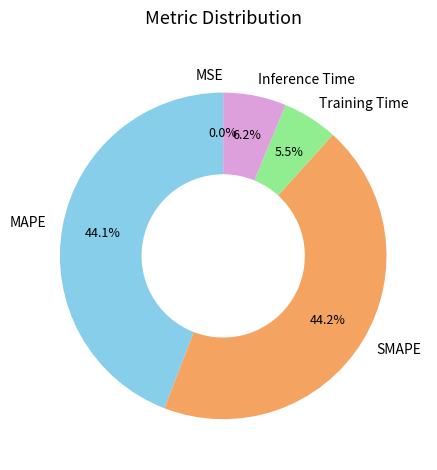

Do Inference Time and SMAPE together represent more than half of the pie?

Yes